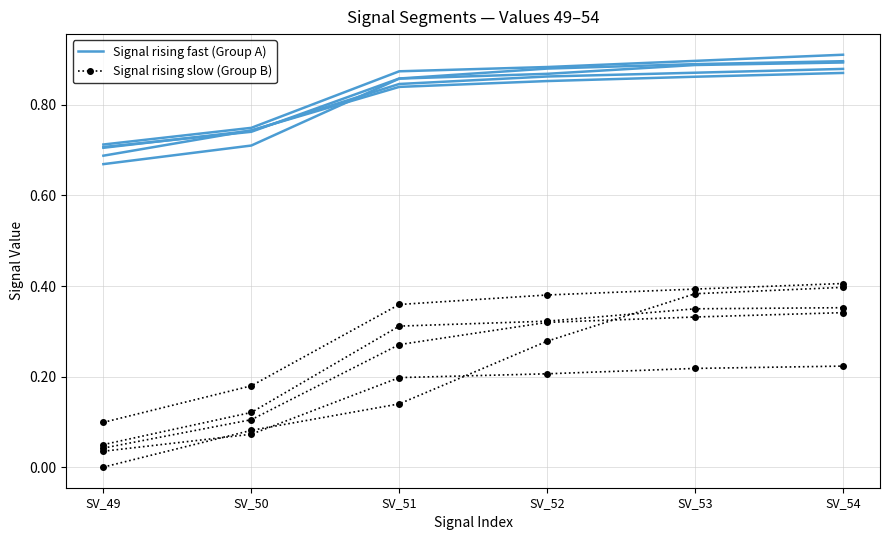

At how many categories does at least one series exceed 0?

6